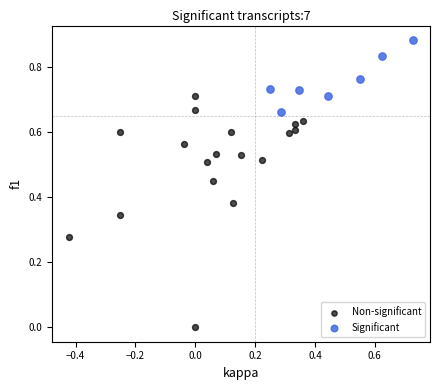

Which series contains the highest Y value?

Significant